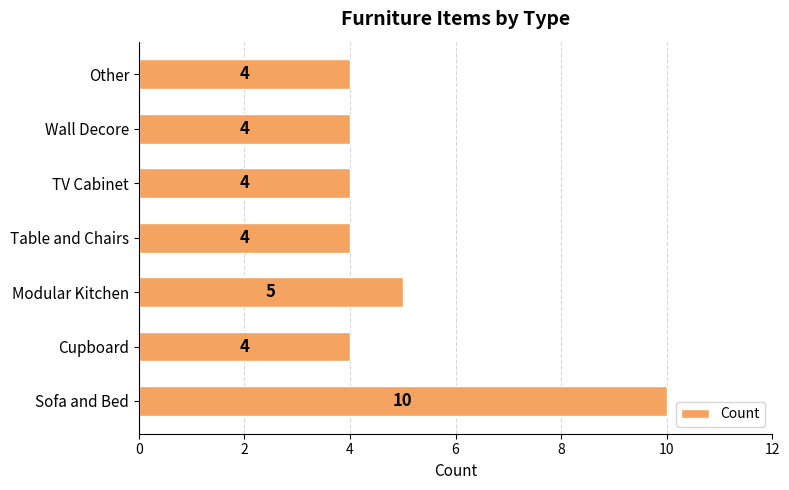

What is the approximate value at Sofa and Bed?

10